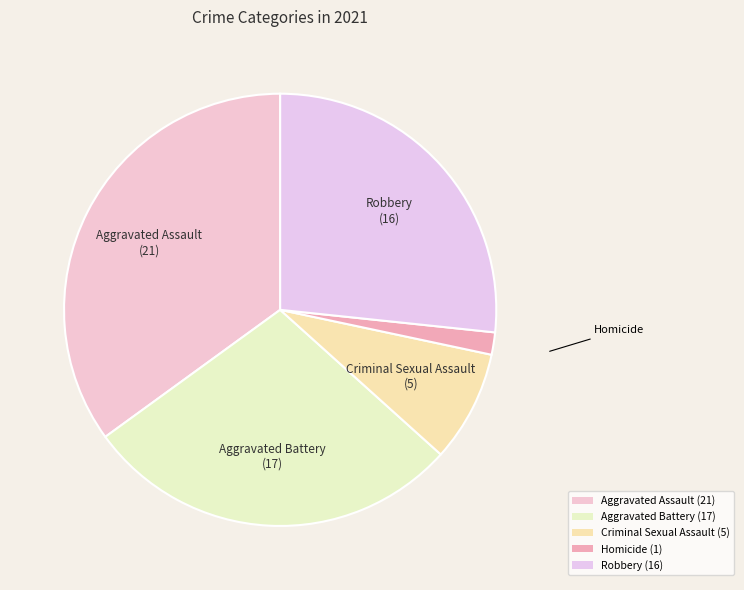

Does Robbery represent more than half of the total?

No